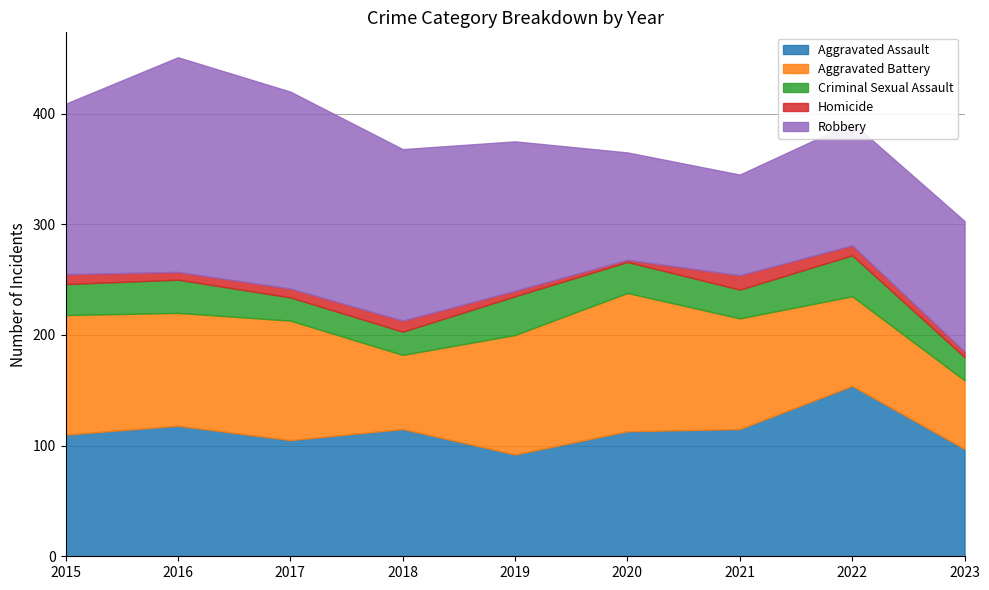

Does the chart have visible grid lines?

Yes